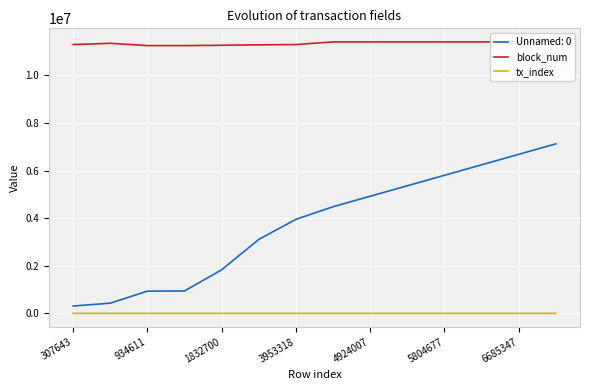

Rank the series by their maximum value, from highest to lowest.

block_num, Unnamed: 0, tx_index